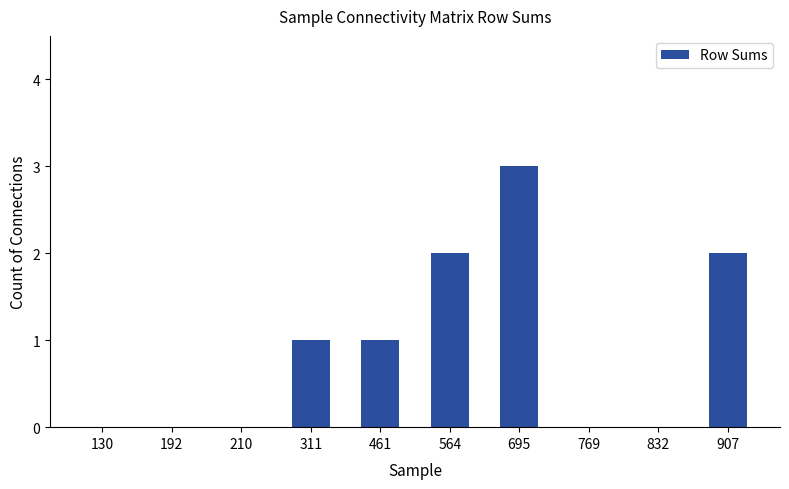

What is the sum of the values at 695 and 311?

4